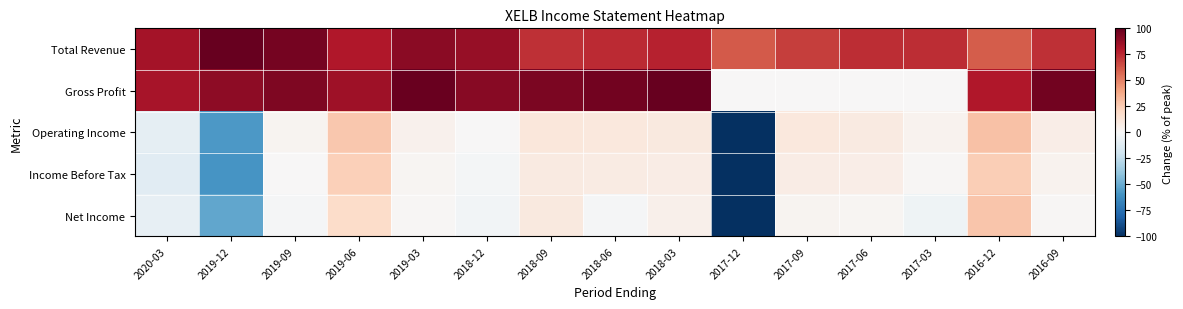

What is the greatest value displayed?

100.0